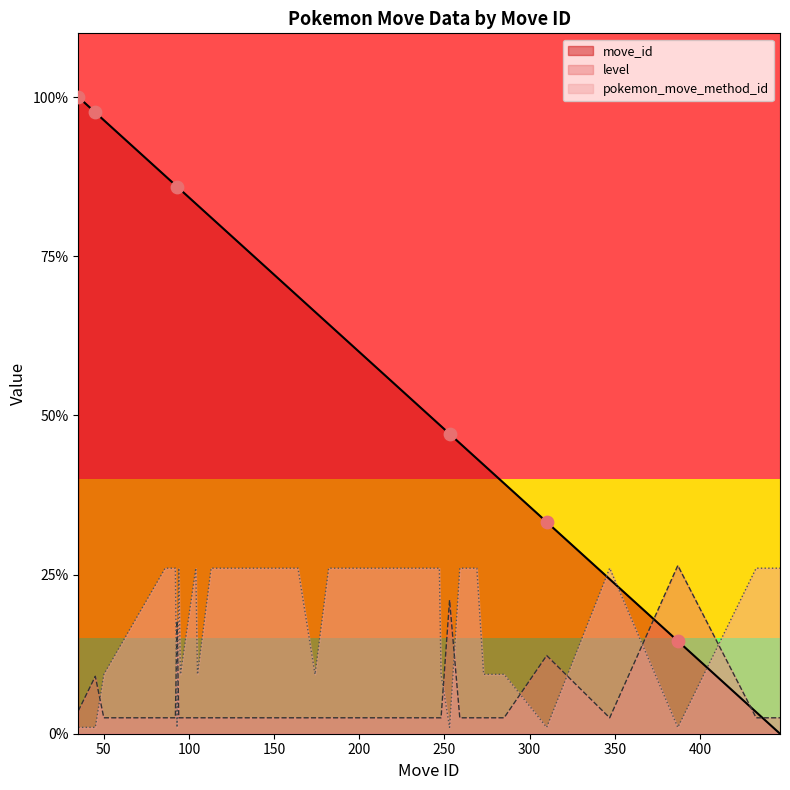

Which series has the widest spread of Y values?

move_id